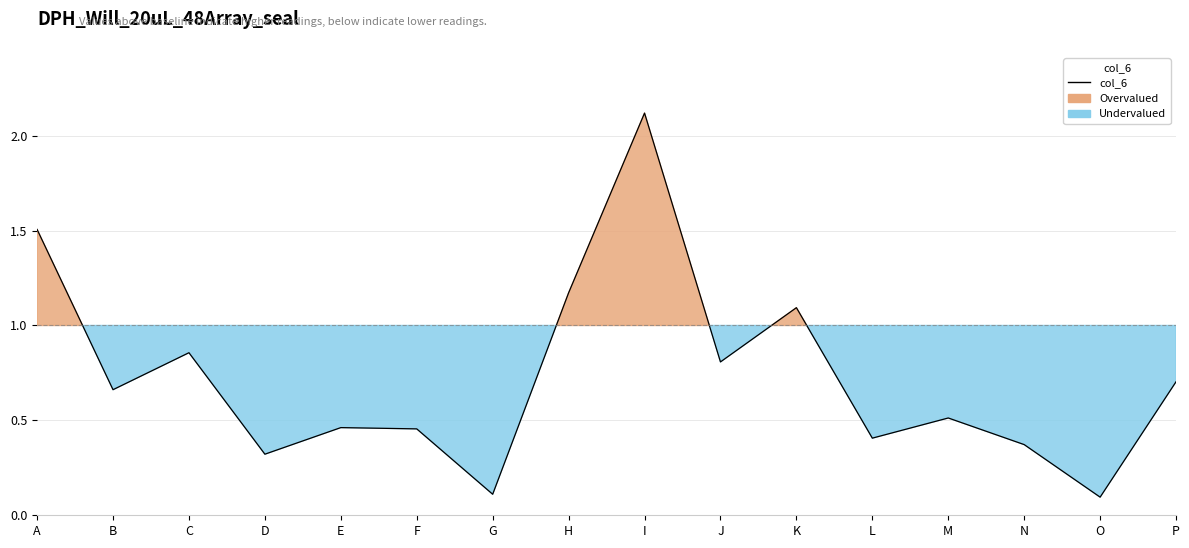

Where is the first local minimum?

B